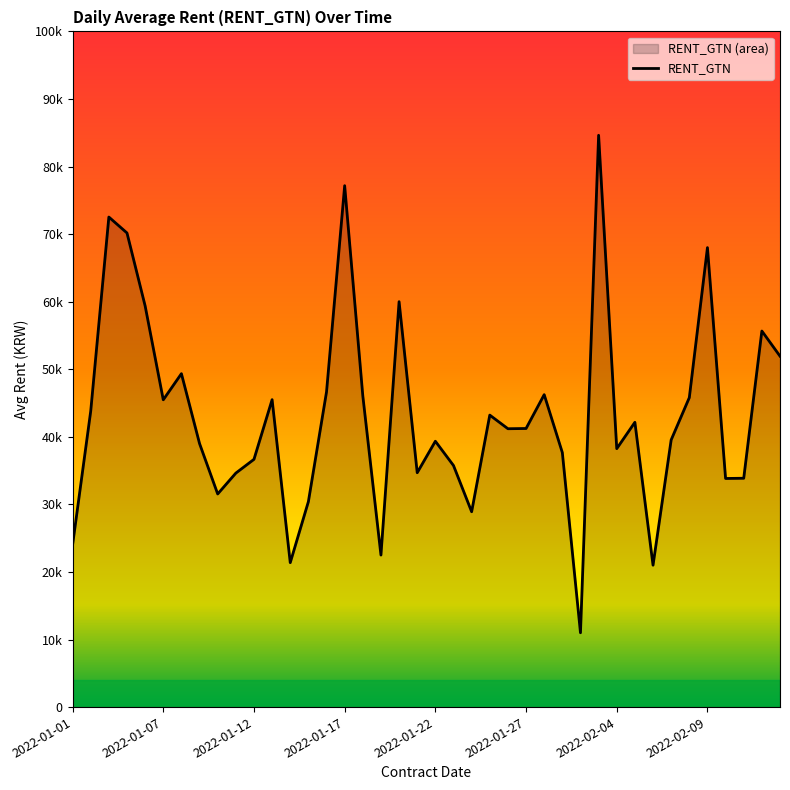

What is the ratio of the value at 13 to the value at 2022-01-27?

0.7